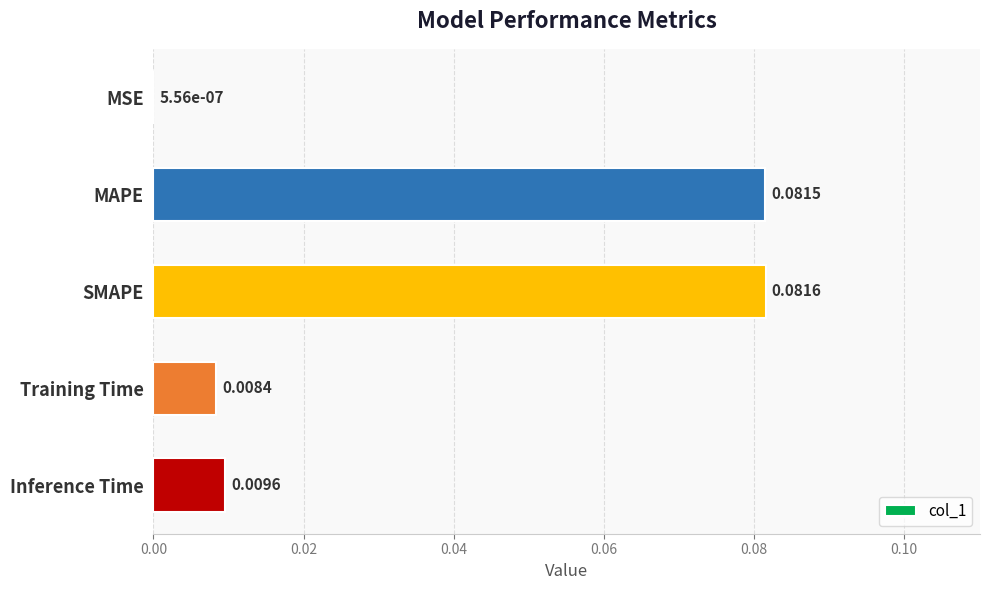

Which label corresponds to the largest value in the chart?

SMAPE